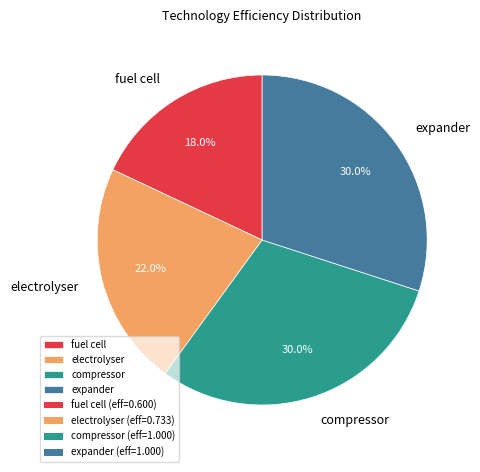

Is it true that electrolyser is 29% of the pie?

False